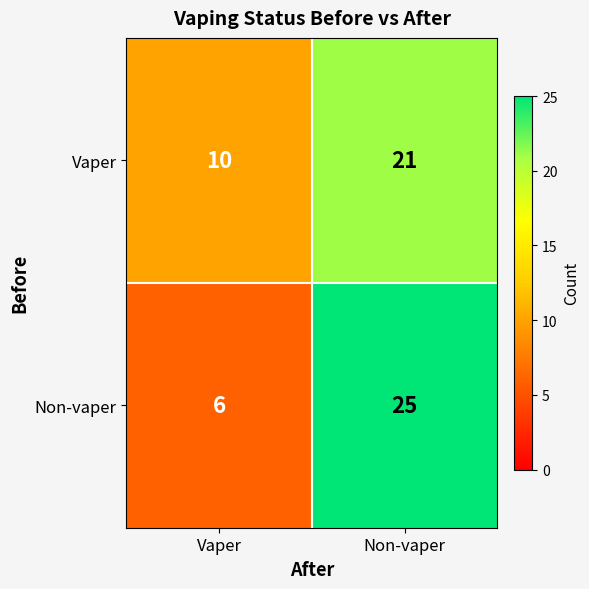

Which category has the lowest value across all series?

Vaper